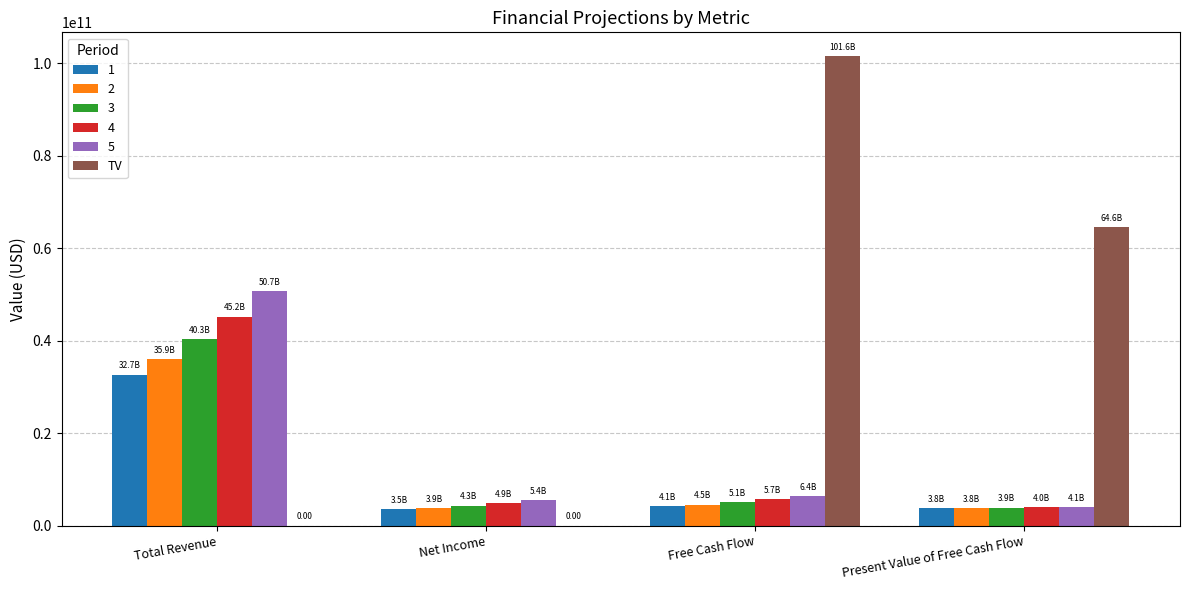

Is the value of 1 at Total Revenue greater than the value of TV at Total Revenue?

Yes